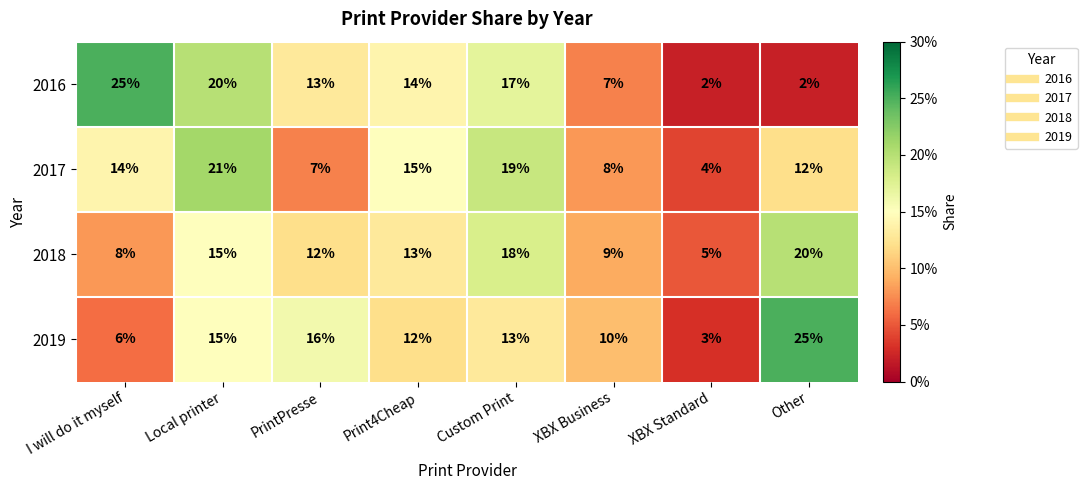

Rank the series at XBX Standard from lowest to highest value.

2016, 2019, 2017, 2018